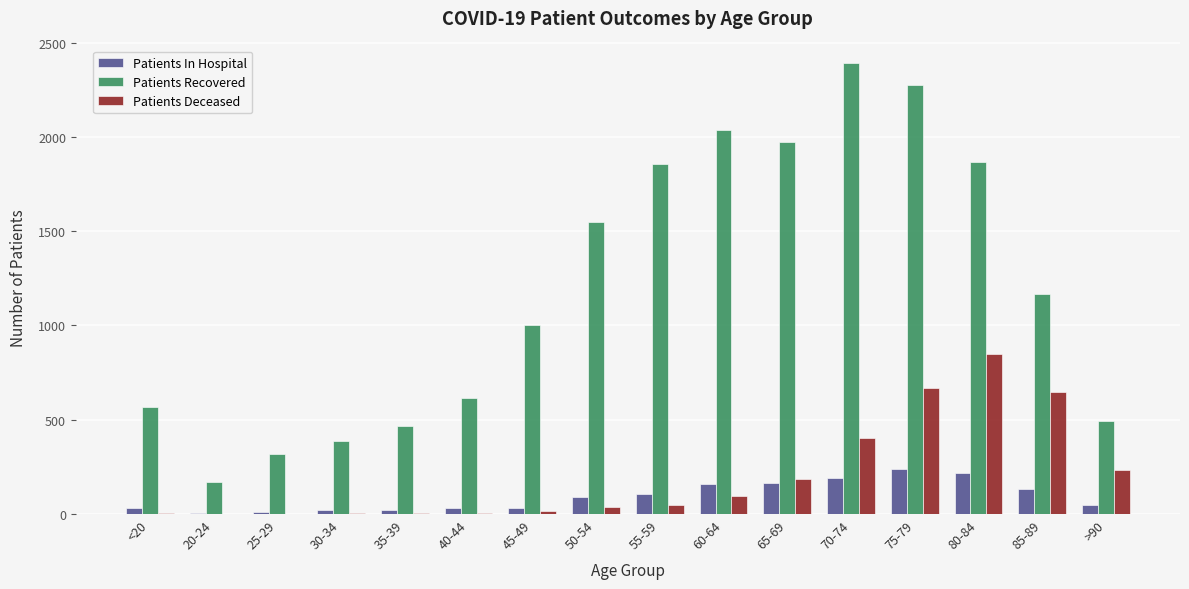

What is the greatest value displayed?

2391